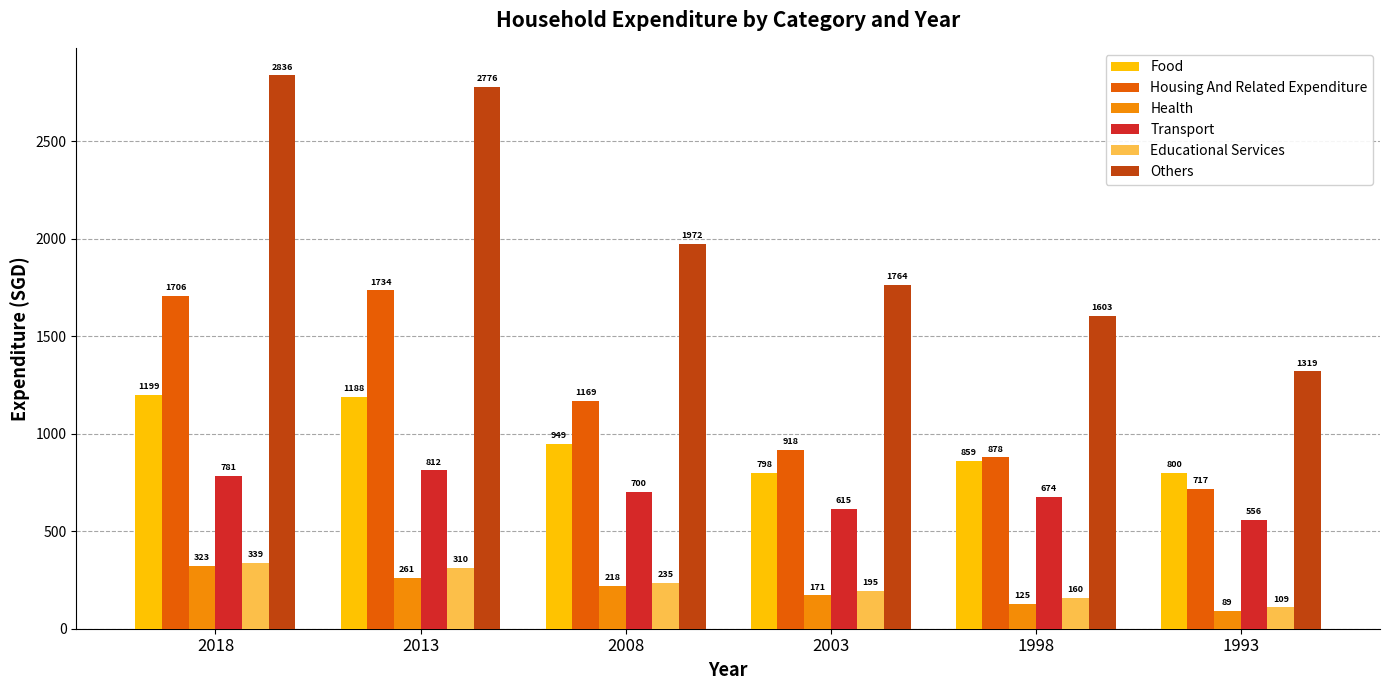

What is the sum of all Others values?

12271.3